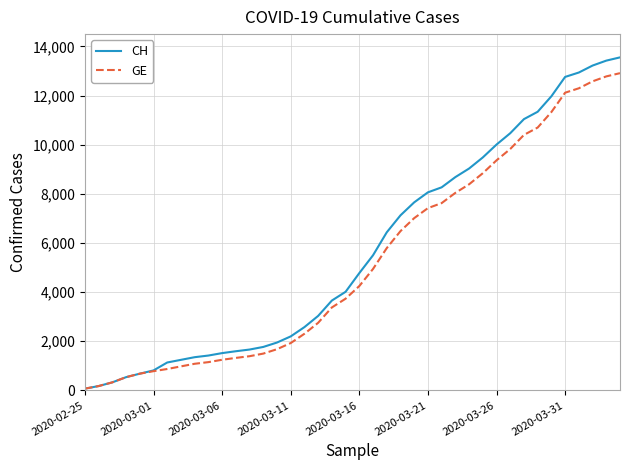

Which series has the largest range (max minus min)?

CH